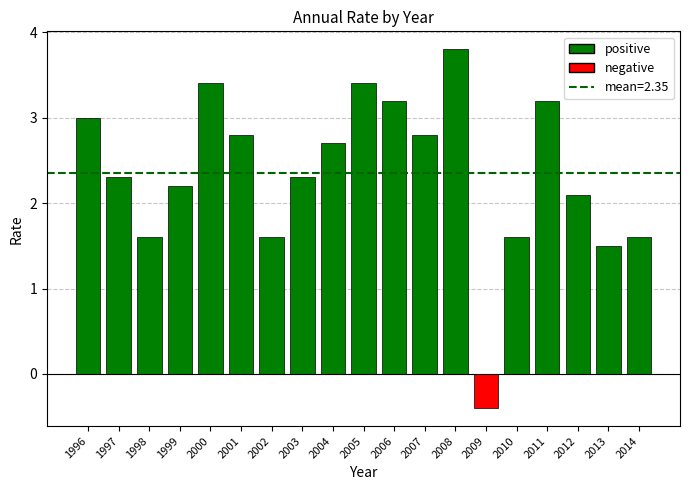

Reading left to right, extract all data points from this chart.

1996=3.0	1997=2.3	1998=1.6	1999=2.2	2000=3.4	2001=2.8	2002=1.6	2003=2.3	2004=2.7	2005=3.4	2006=3.2	2007=2.8	2008=3.8	2009=-0.4	2010=1.6	2011=3.2	2012=2.1	2013=1.5	2014=1.6